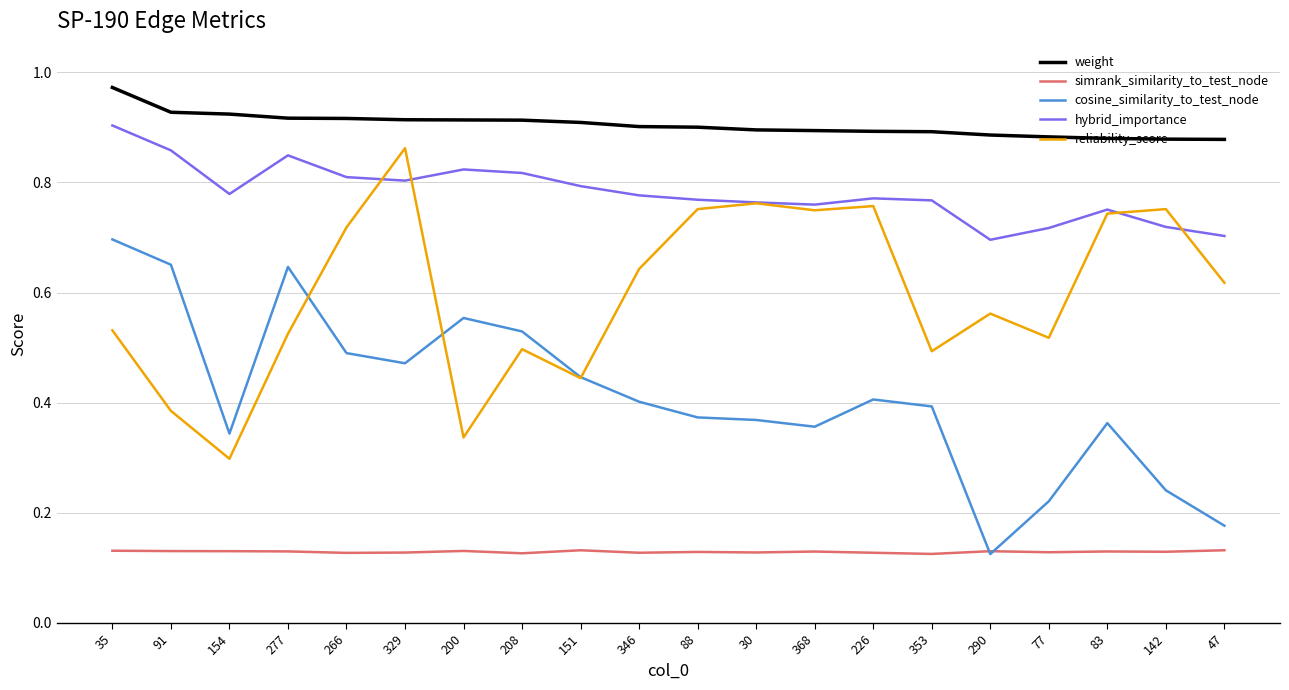

Which category has the highest value across all series?

35